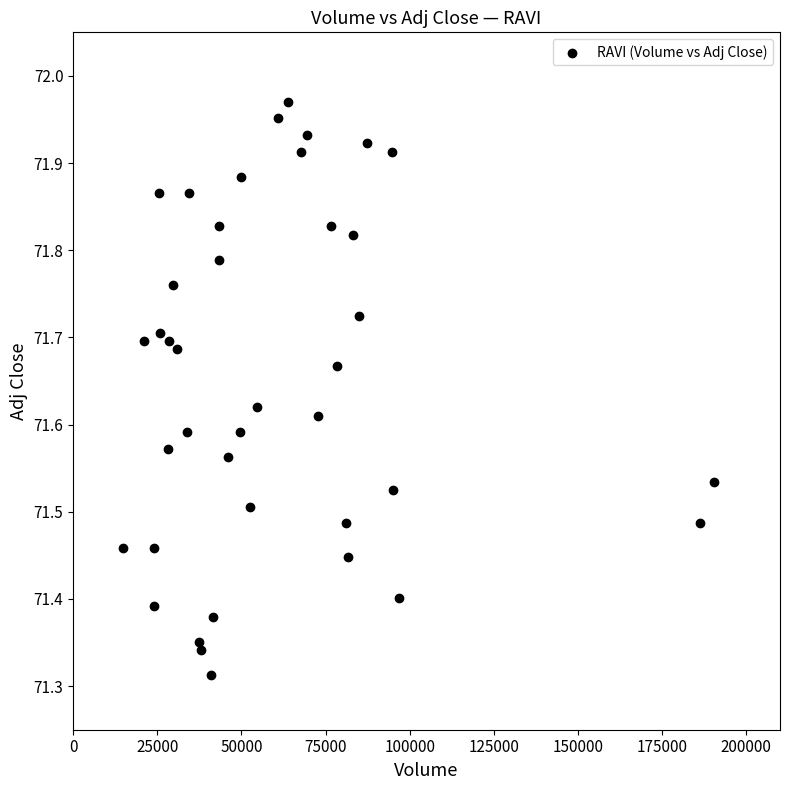

What is the range of Y values (max minus min)?

0.7